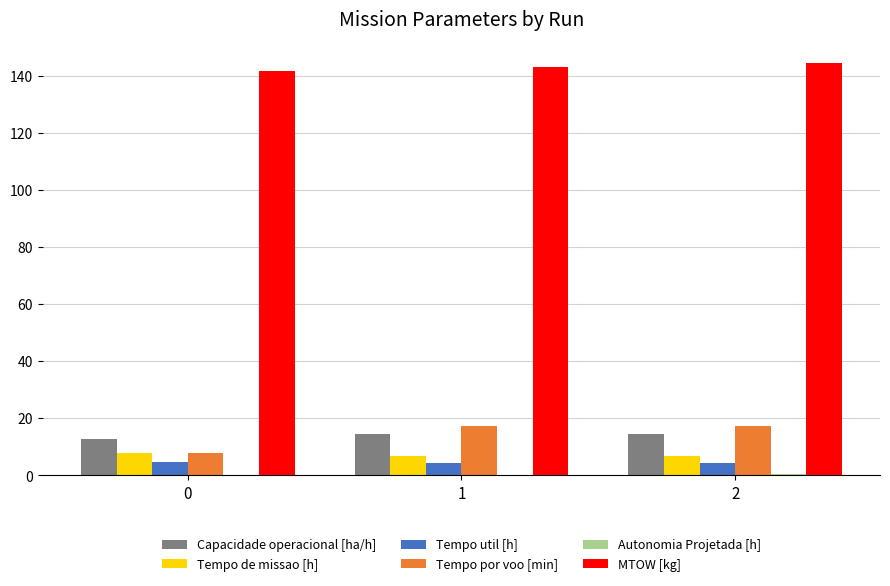

Which series has the largest total across all categories?

MTOW [kg]